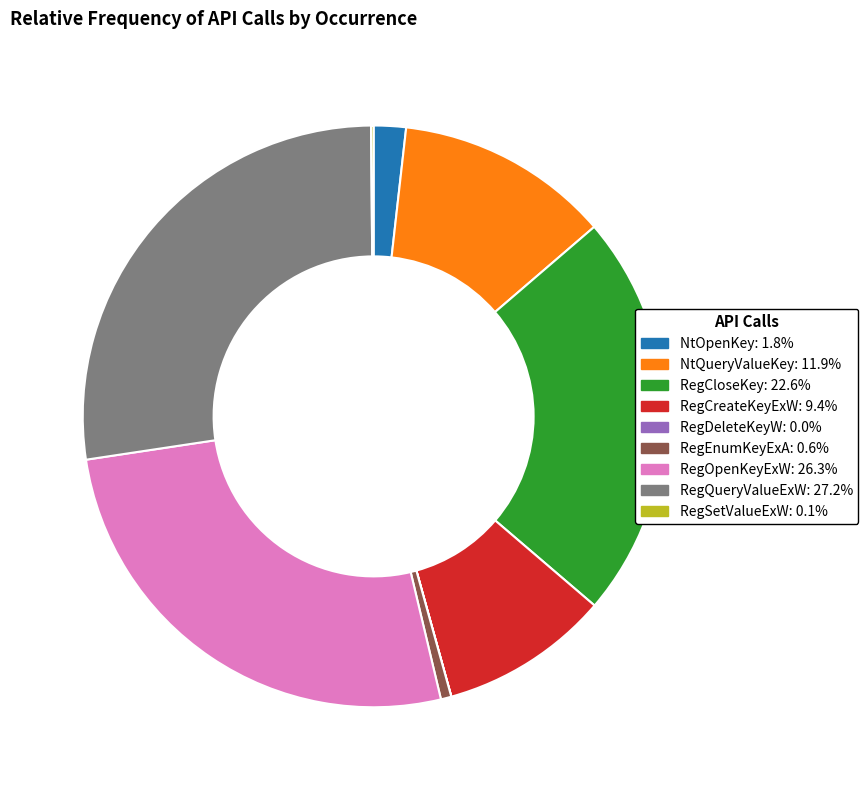

True or false: RegOpenKeyExW accounts for 26% of the total.

True